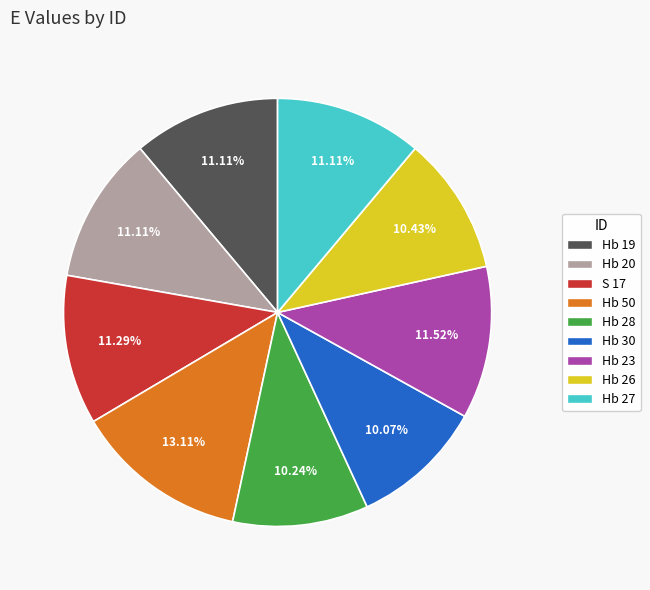

Is it true that Hb 30 is 10% of the pie?

True